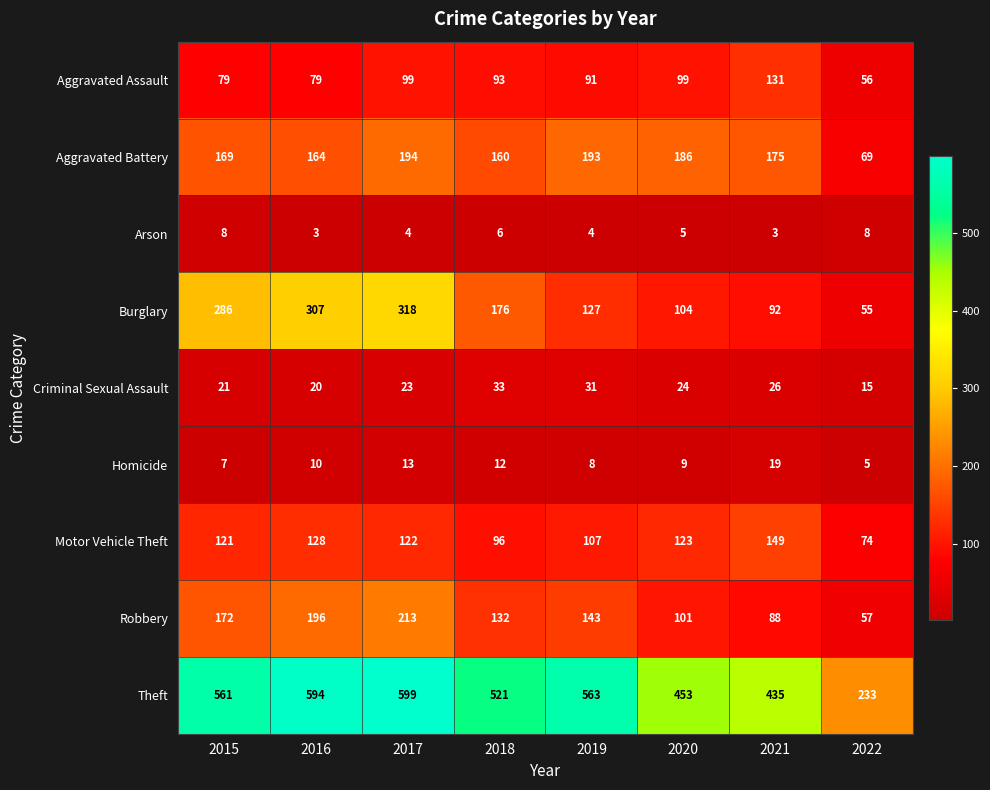

What is the difference between the highest and lowest values at 2016?

591